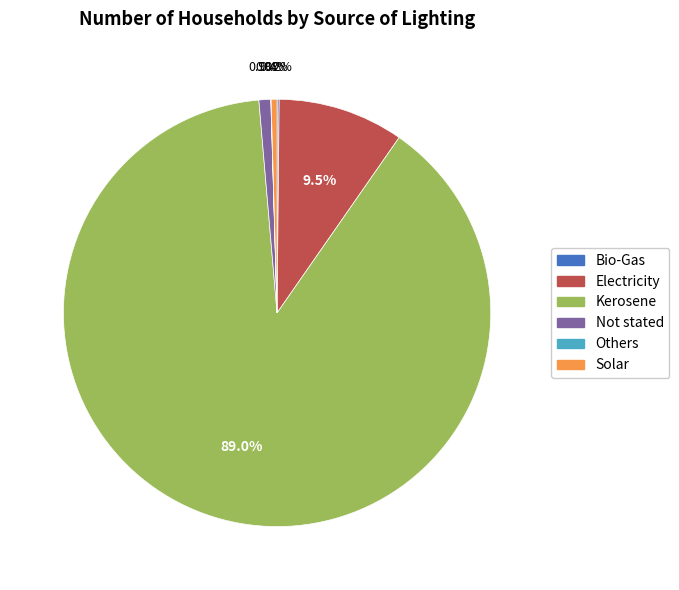

How much of the chart is everything except Electricity?

90.5%